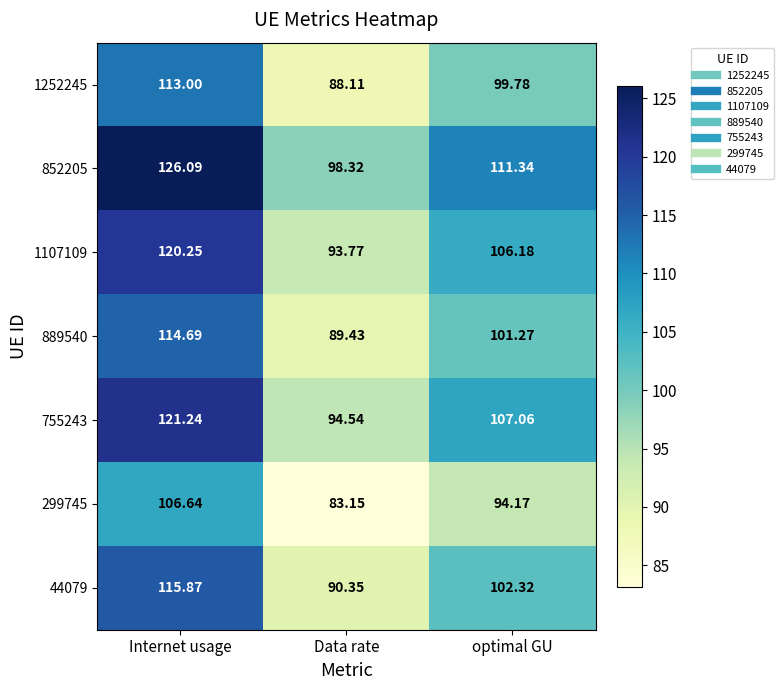

How many series are shown in this chart?

7